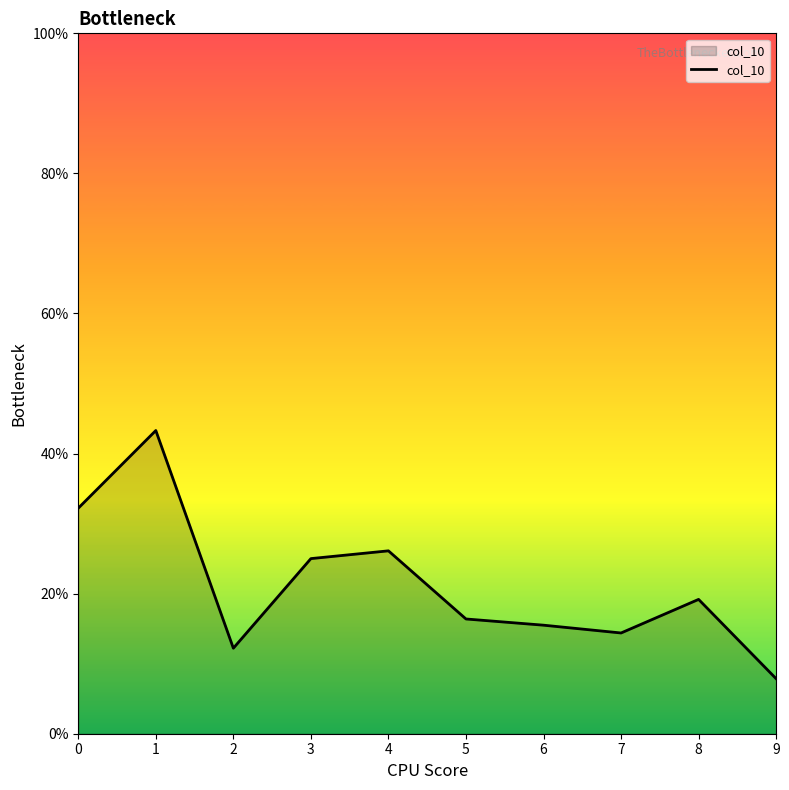

Does the chart display data point markers on the line(s)?

No